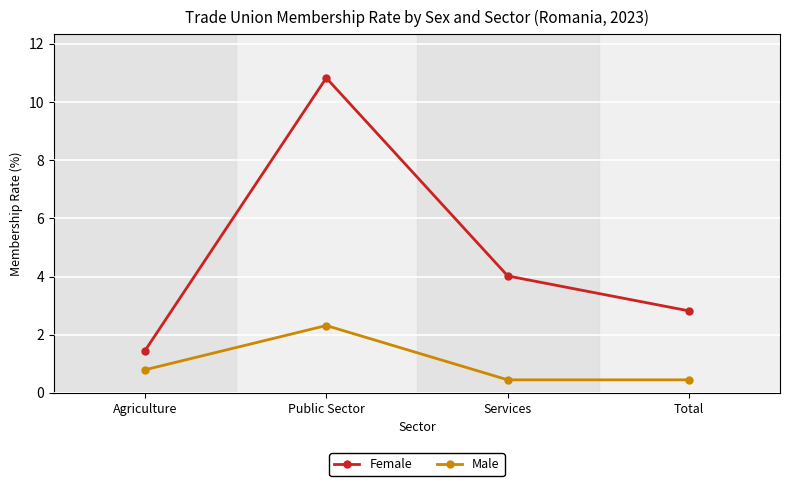

How many lines are shown in the chart?

2